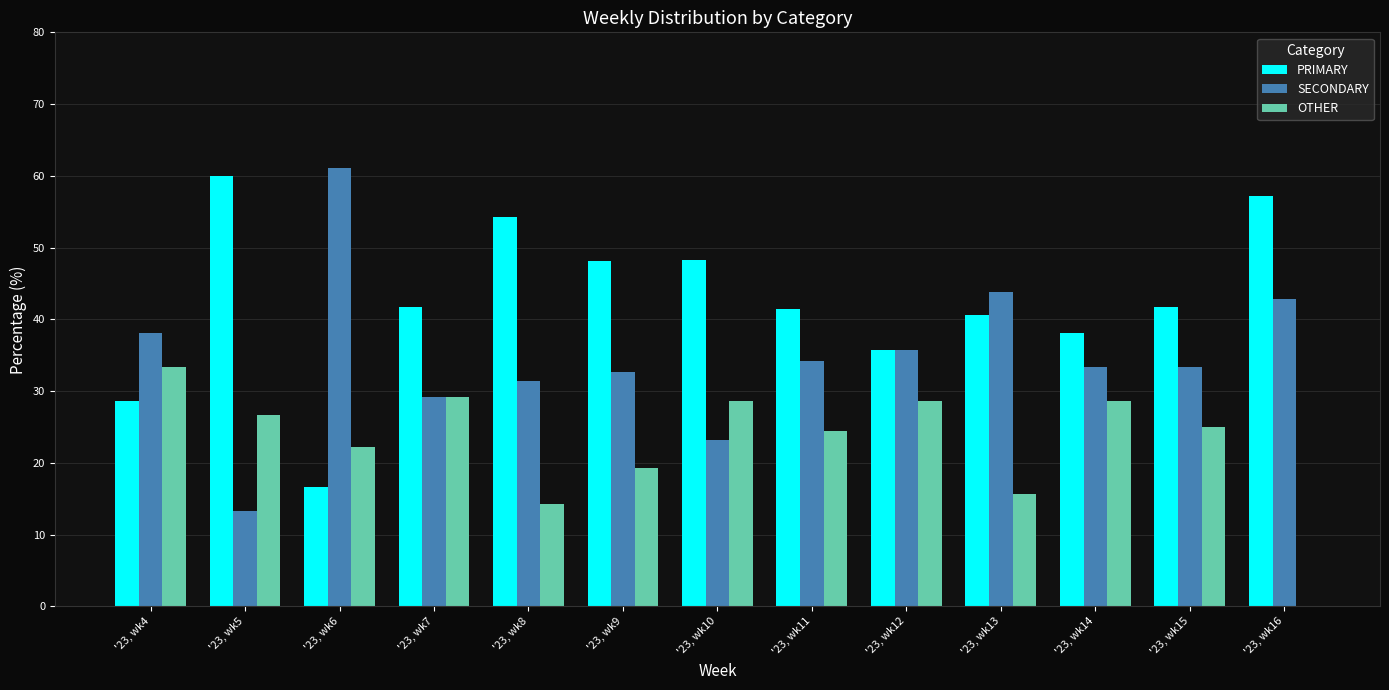

What is the maximum value for OTHER?

33.3